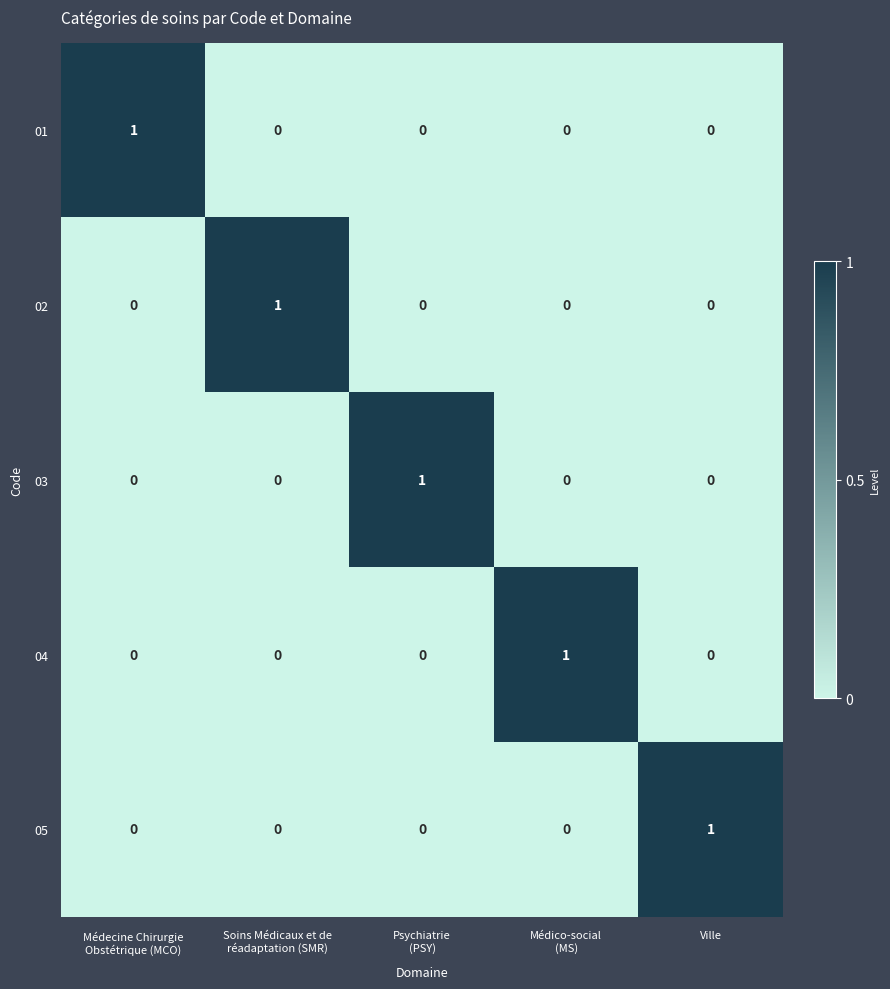

Count the number of categories in the chart.

5